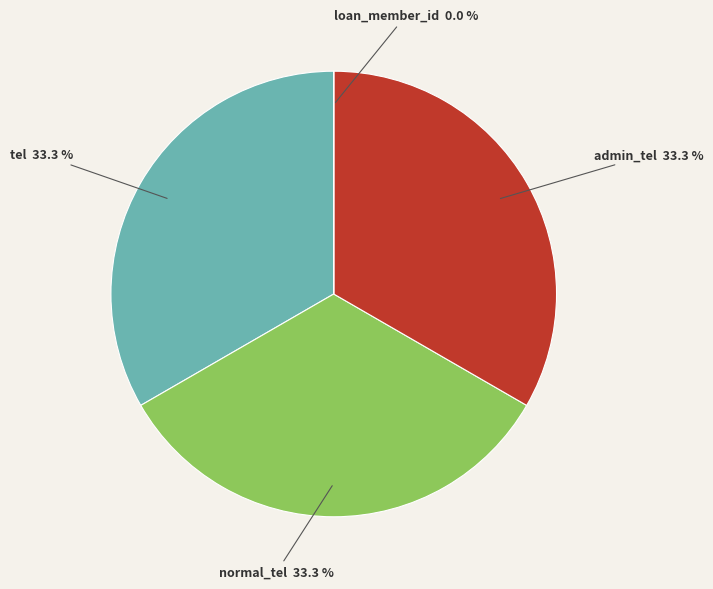

Is there a majority slice in this chart?

No